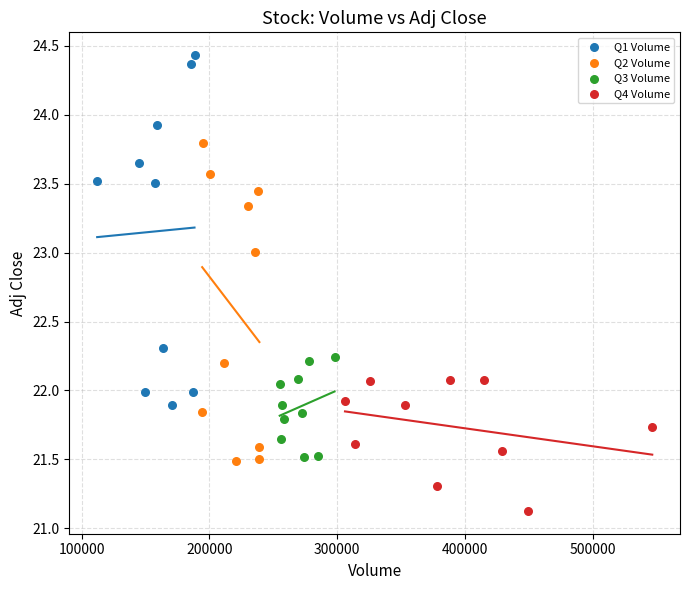

What are all the series names shown in the legend?

Q1 Volume, Q2 Volume, Q3 Volume, Q4 Volume